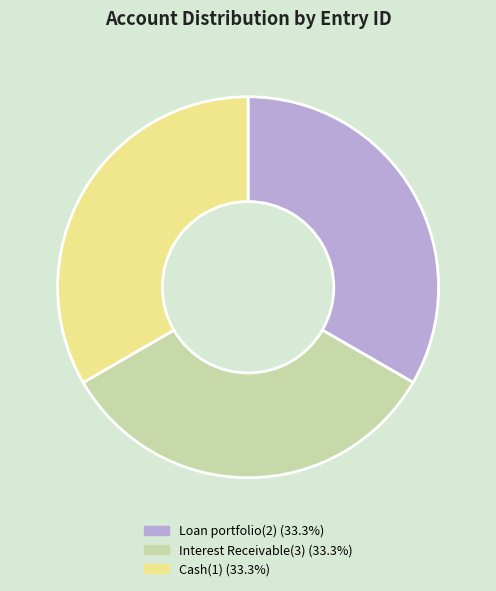

Approximately how many times larger is the value at Loan portfolio(2) compared to Interest Receivable(3)?

1.0